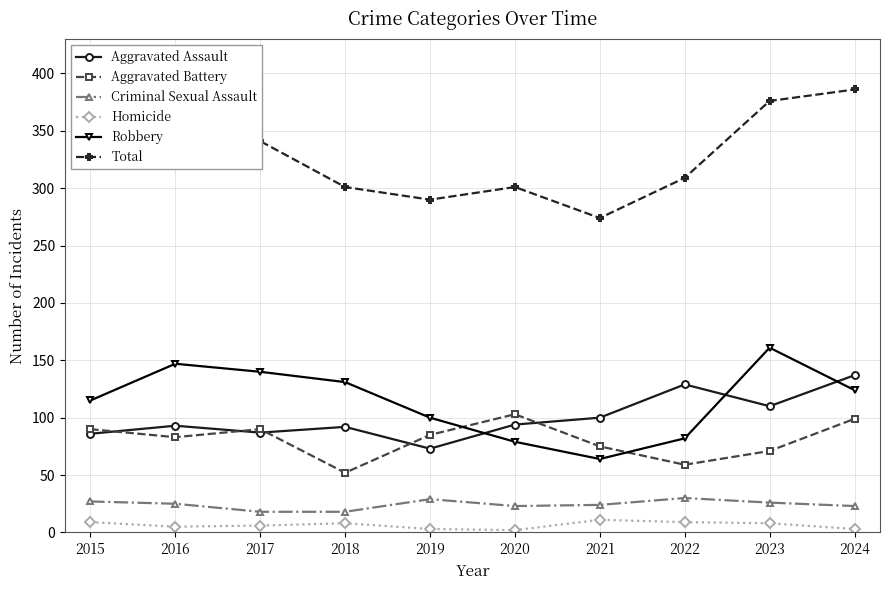

How many values in the Aggravated Assault series are below 94?

5